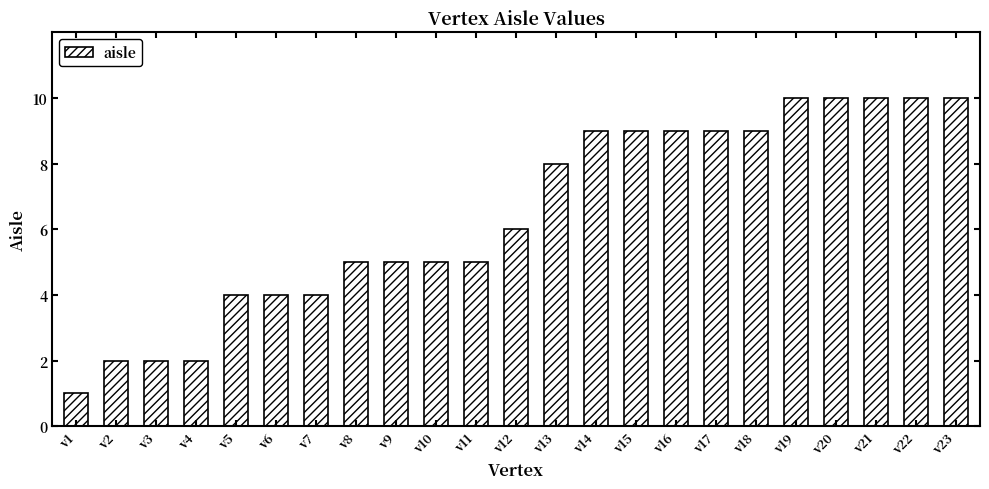

How many values are below 6?

11